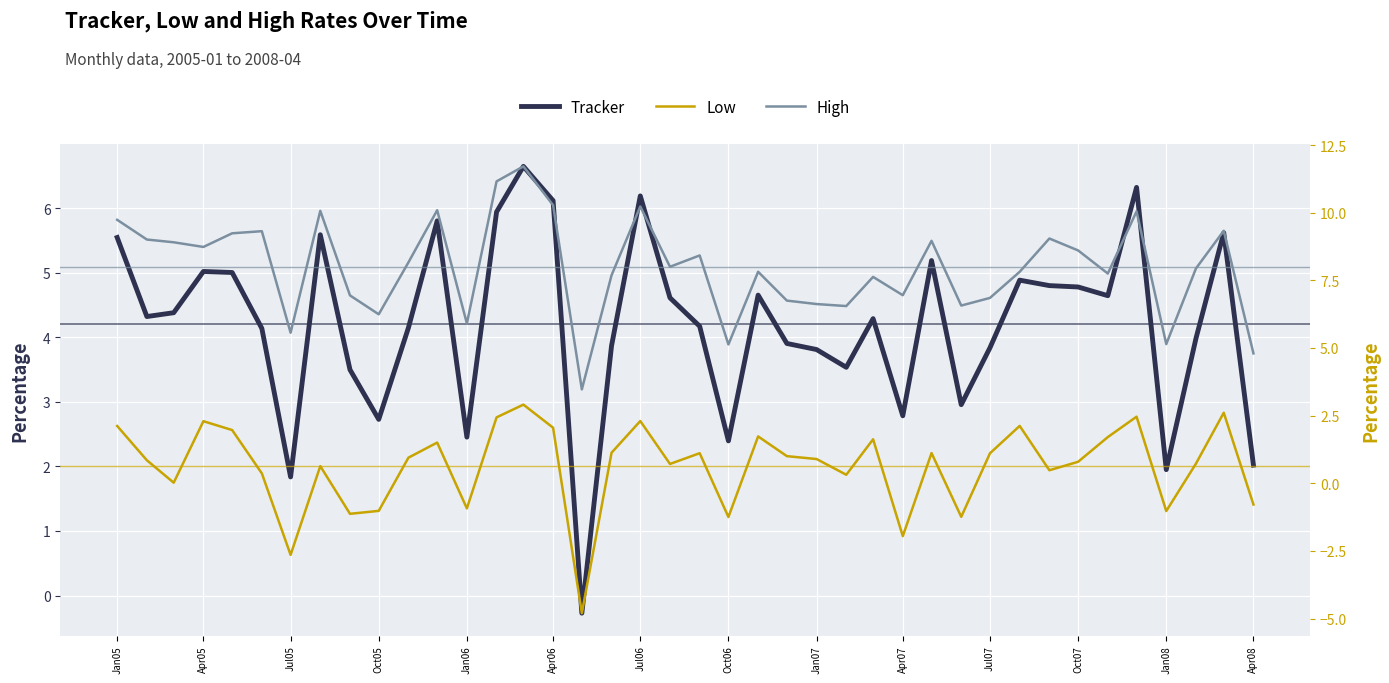

True or false: High and Tracker cross at least once.

False